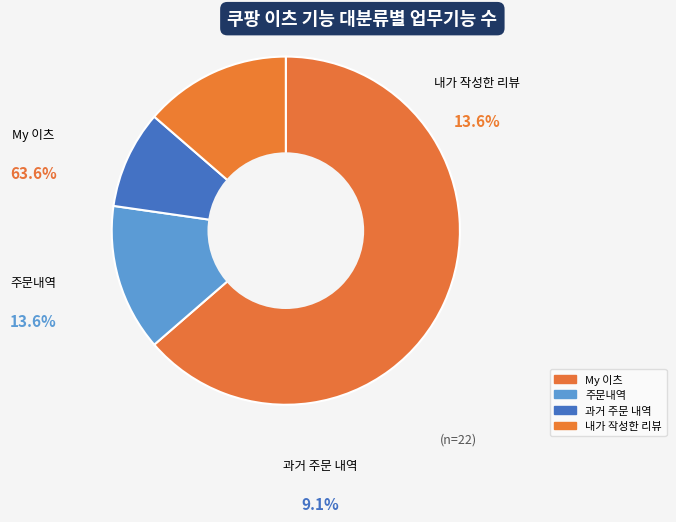

To the nearest percent, what is the difference between the largest and smallest slice percentages?

55%